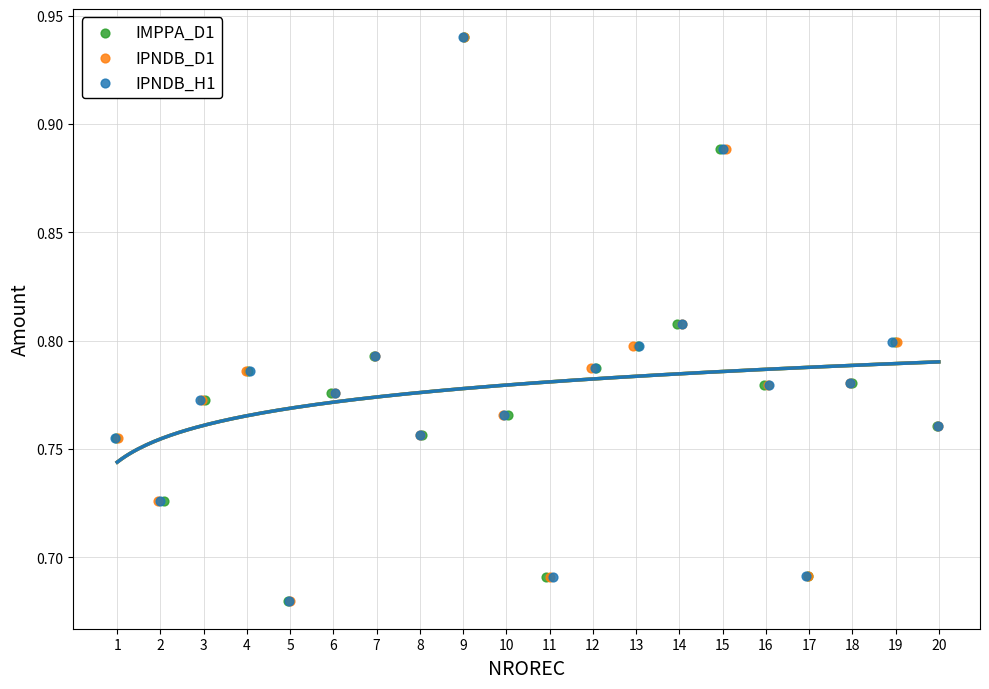

What are all the series names shown in the legend?

IMPPA_D1, IPNDB_D1, IPNDB_H1